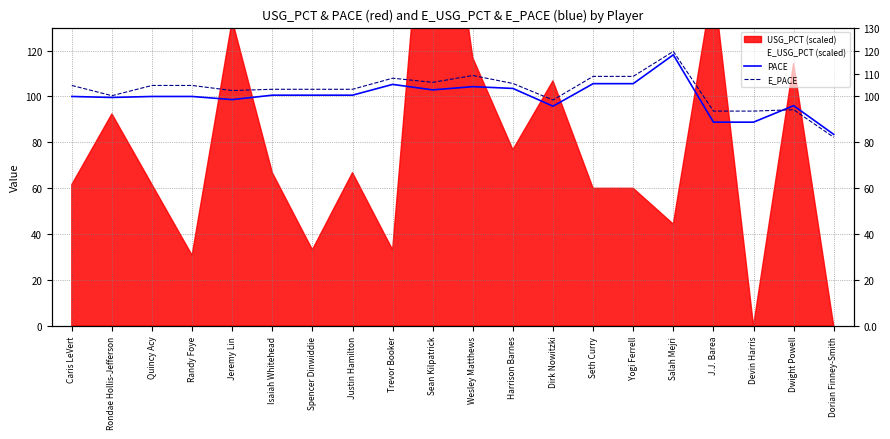

The value of PACE at Caris LeVert is 134.8. True or false?

False